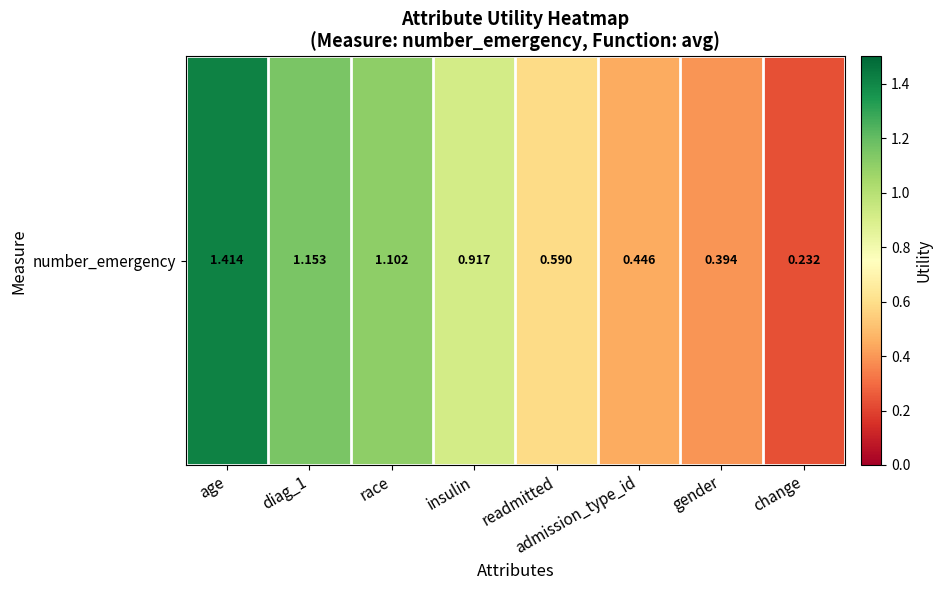

What is the difference between the second highest and minimum values?

0.9